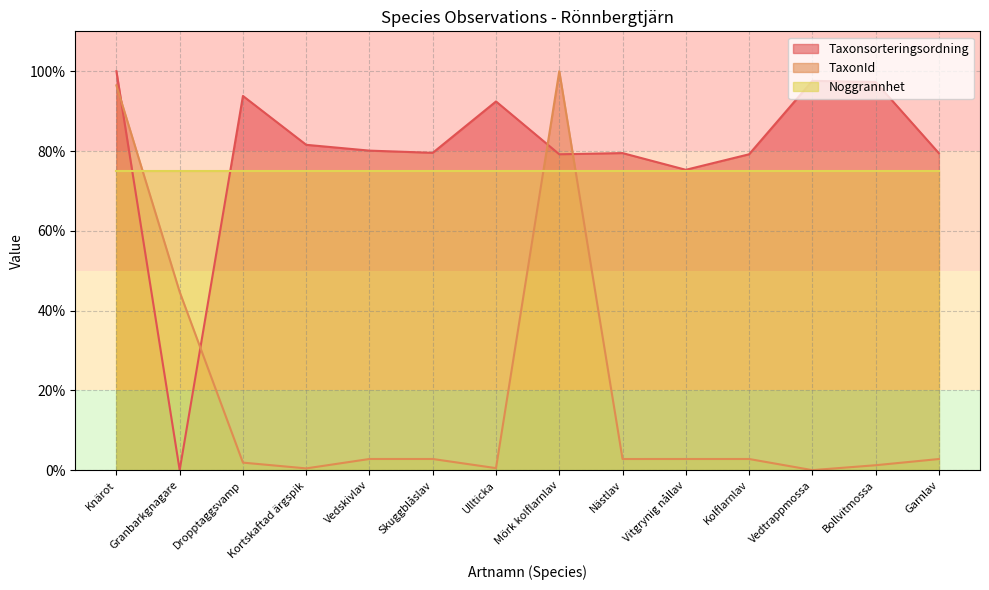

The value of Taxonsorteringsordning at Ullticka is 24.4. True or false?

False